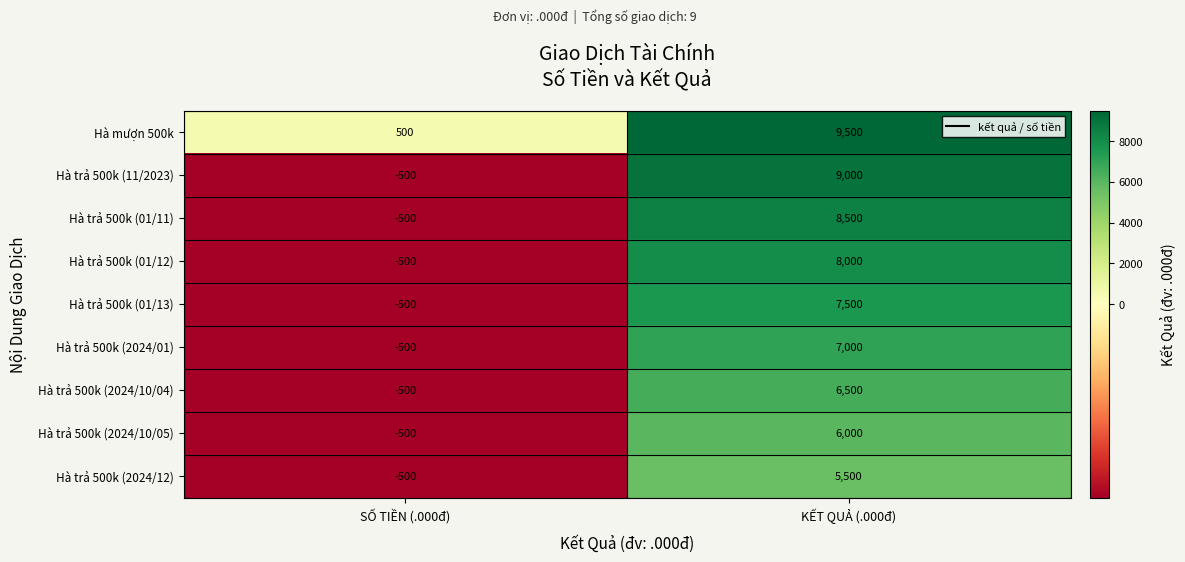

List the series in order of their peak value, highest first.

Hà mượn 500k, Hà trả 500k (11/2023), Hà trả 500k (01/11), Hà trả 500k (01/12), Hà trả 500k (01/13), Hà trả 500k (2024/01), Hà trả 500k (2024/10/04), Hà trả 500k (2024/10/05), Hà trả 500k (2024/12)